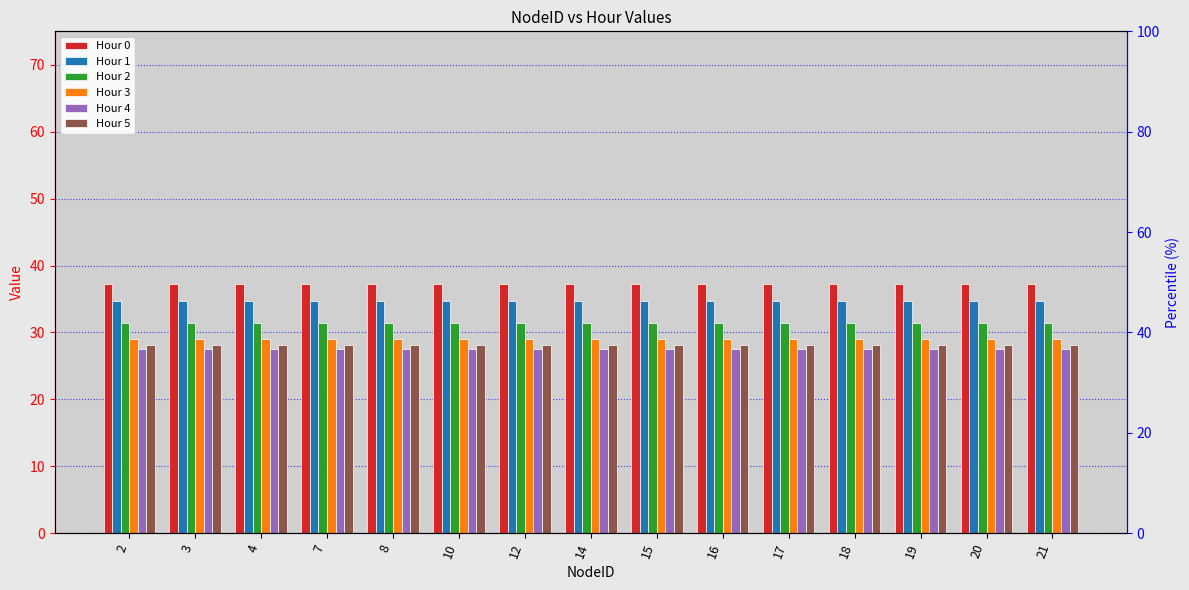

At which label does Hour 1 reach its peak?

2